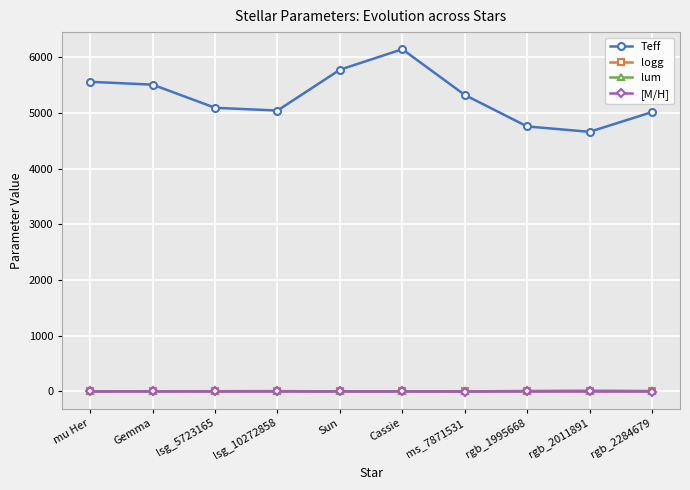

What is the difference between the highest and lowest values at Gemma?

5508.9